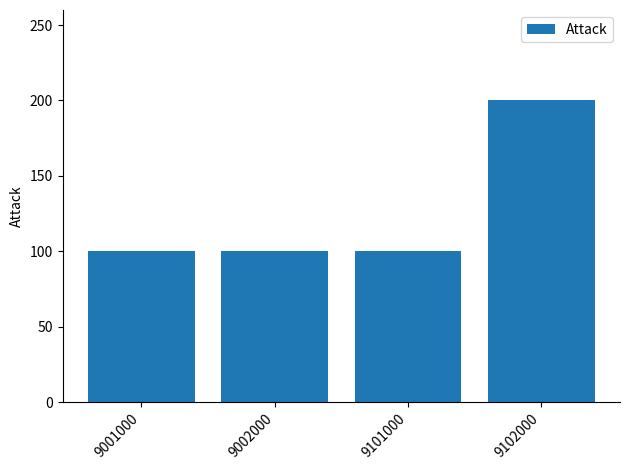

What is the maximum value shown in the chart?

200